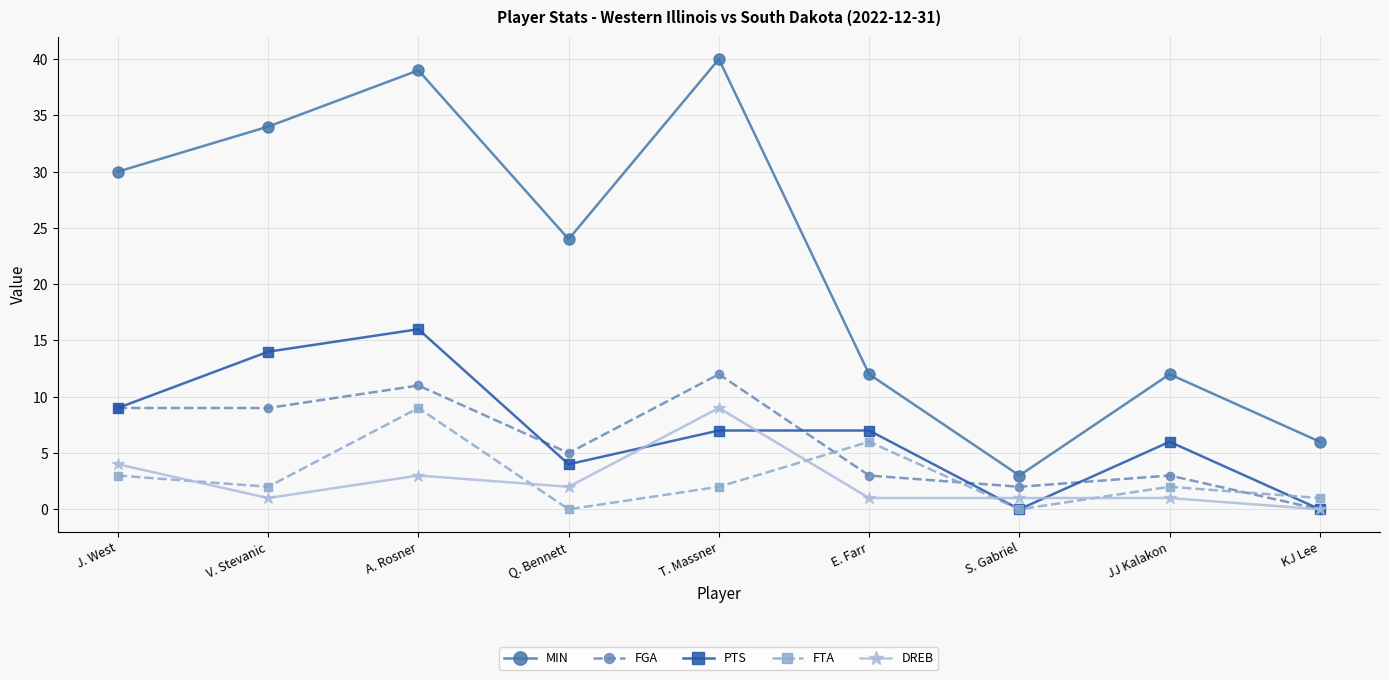

Reading right to left, list all the values displayed in this chart.

MIN: KJ Lee=6	JJ Kalakon=12	S. Gabriel=3	E. Farr=12	T. Massner=40	Q. Bennett=24	A. Rosner=39	V. Stevanic=34	J. West=30
FGA: KJ Lee=0	JJ Kalakon=3	S. Gabriel=2	E. Farr=3	T. Massner=12	Q. Bennett=5	A. Rosner=11	V. Stevanic=9	J. West=9
PTS: KJ Lee=0	JJ Kalakon=6	S. Gabriel=0	E. Farr=7	T. Massner=7	Q. Bennett=4	A. Rosner=16	V. Stevanic=14	J. West=9
FTA: KJ Lee=1	JJ Kalakon=2	S. Gabriel=0	E. Farr=6	T. Massner=2	Q. Bennett=0	A. Rosner=9	V. Stevanic=2	J. West=3
DREB: KJ Lee=0	JJ Kalakon=1	S. Gabriel=1	E. Farr=1	T. Massner=9	Q. Bennett=2	A. Rosner=3	V. Stevanic=1	J. West=4